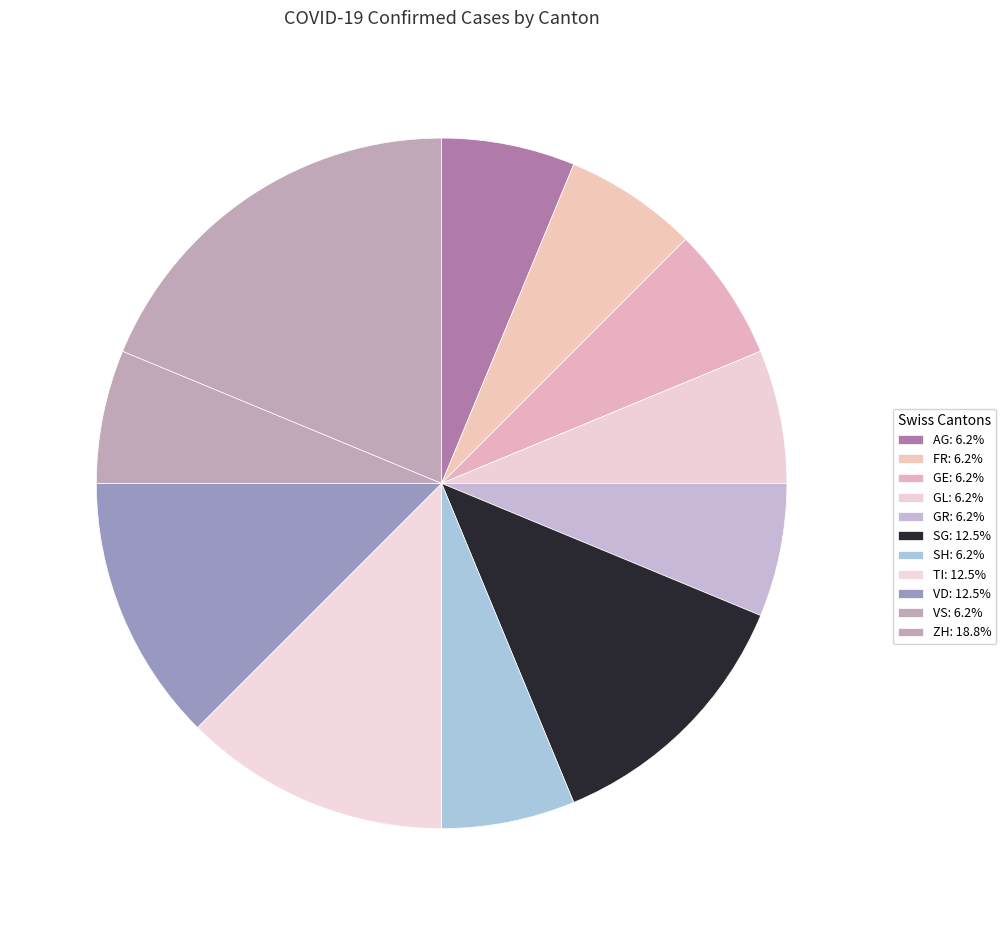

How many segments does this pie chart have?

11